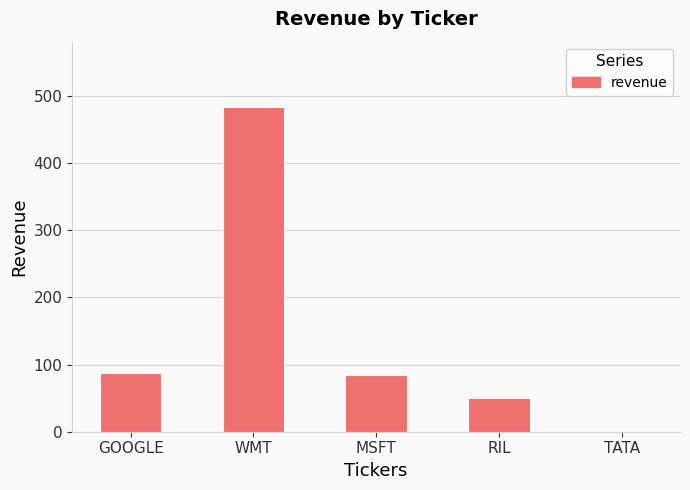

What is the sum of the values at MSFT and GOOGLE?

172